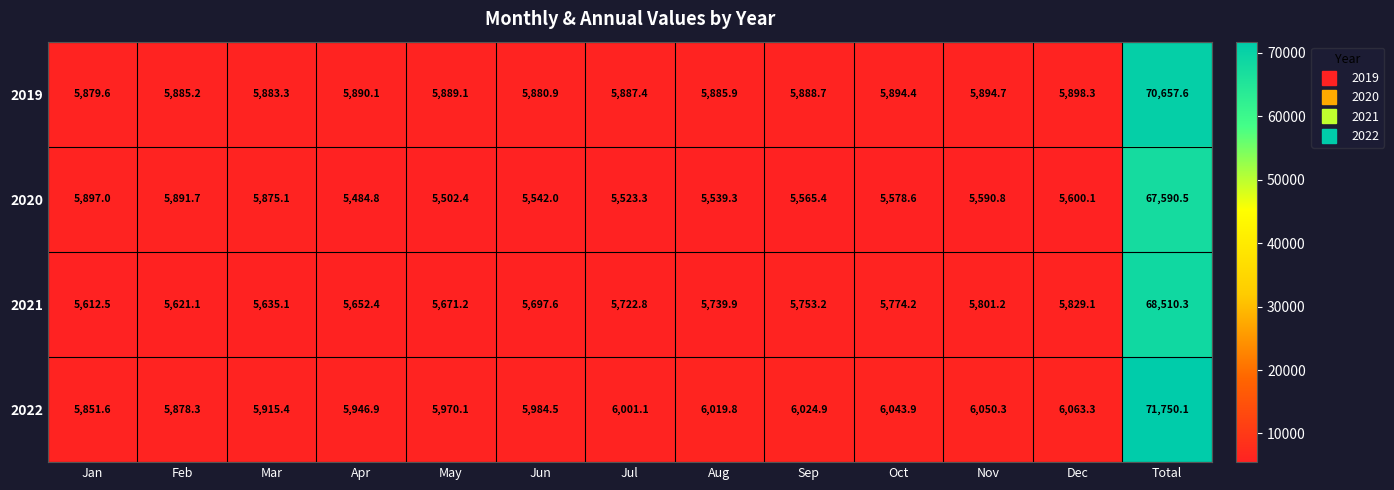

At which category is the sum across all series the highest?

Total